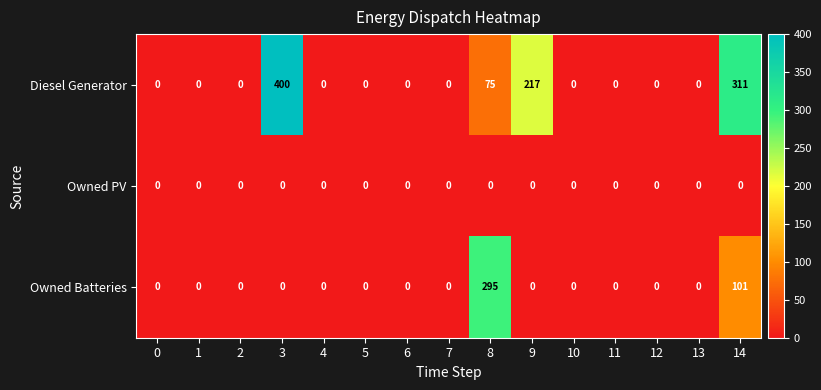

Rank the series by their average value, from highest to lowest.

Diesel Generator, Owned Batteries, Owned PV